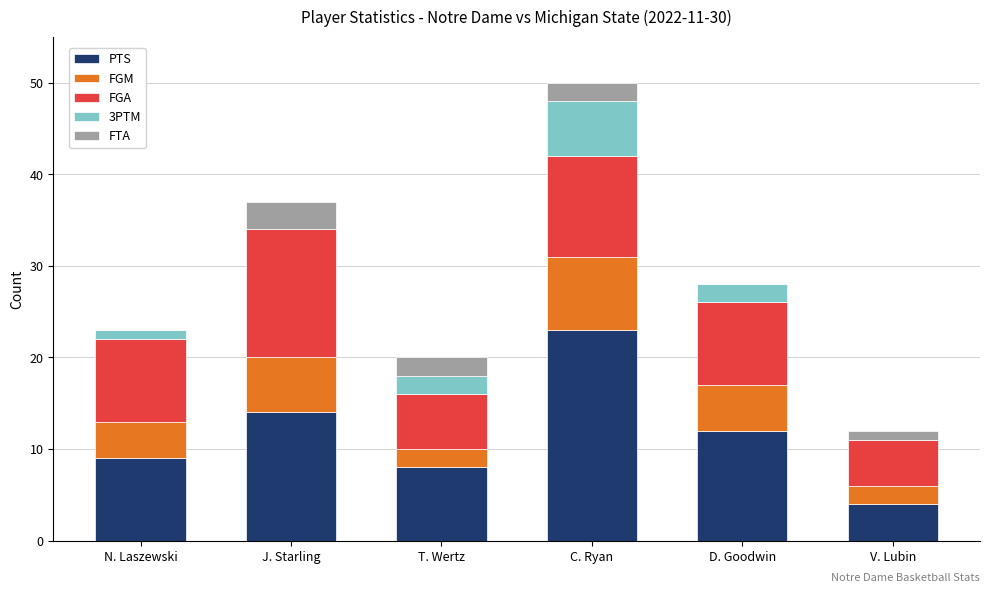

Reading left to right, list the values for the PTS series.

N. Laszewski=9	J. Starling=14	T. Wertz=8	C. Ryan=23	D. Goodwin=12	V. Lubin=4